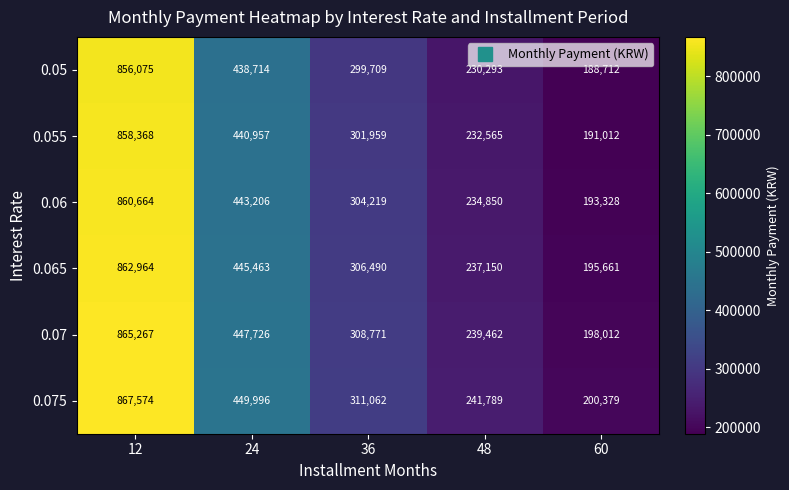

What is the spread (max minus min) of values at 36?

11353